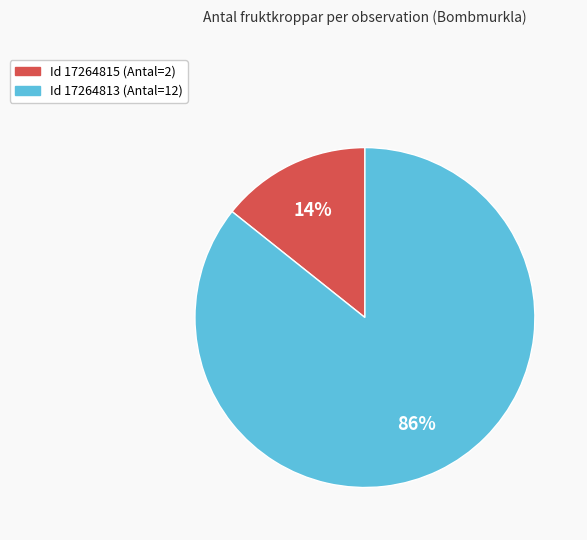

Rank the categories by value from highest to lowest.

Id 17264813 (Antal=12), Id 17264815 (Antal=2)